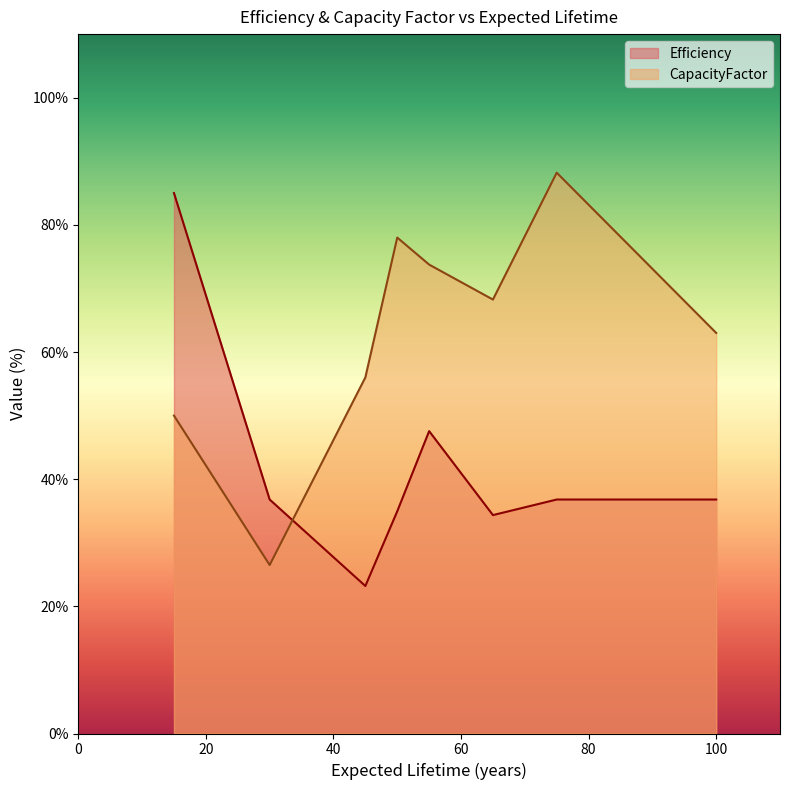

Does the chart have visible grid lines?

No